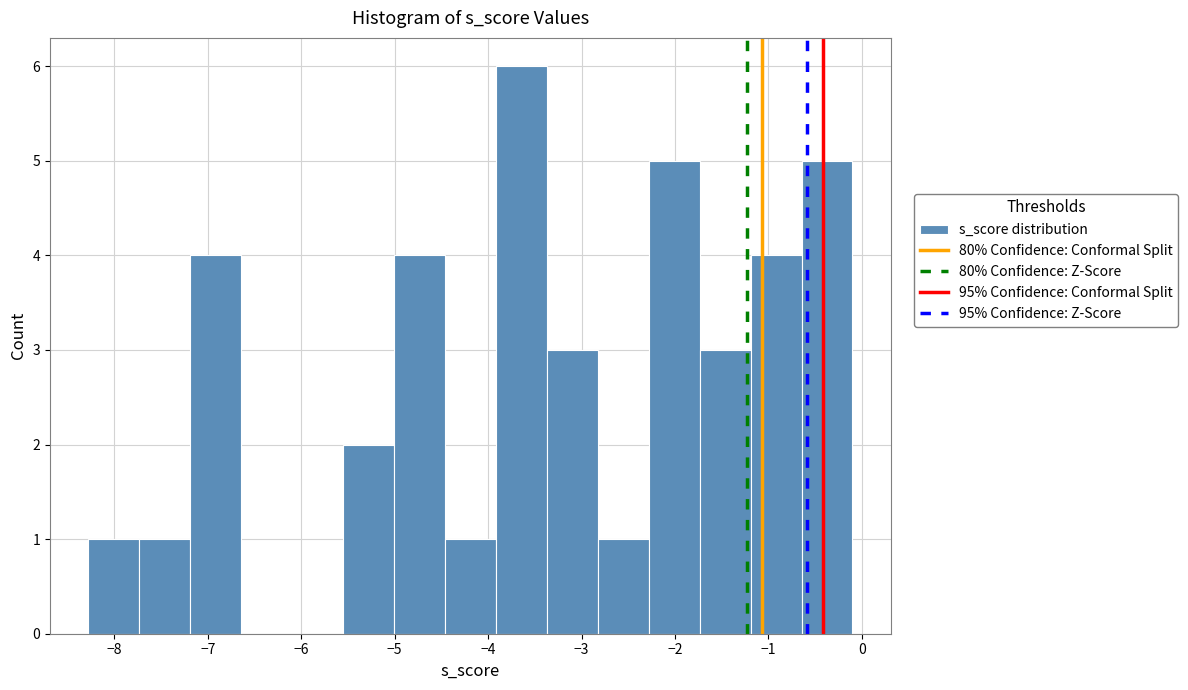

Which range on the x-axis has the tallest bar?

-3.9 to -3.4